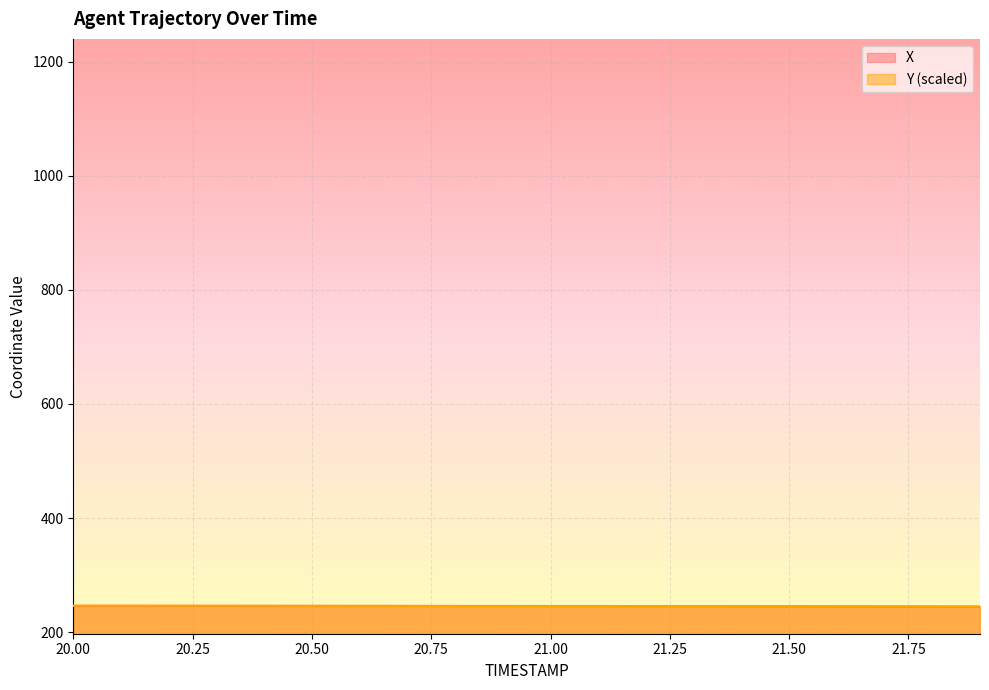

What is the difference between the X values at 20.5 and 21.6?

0.8